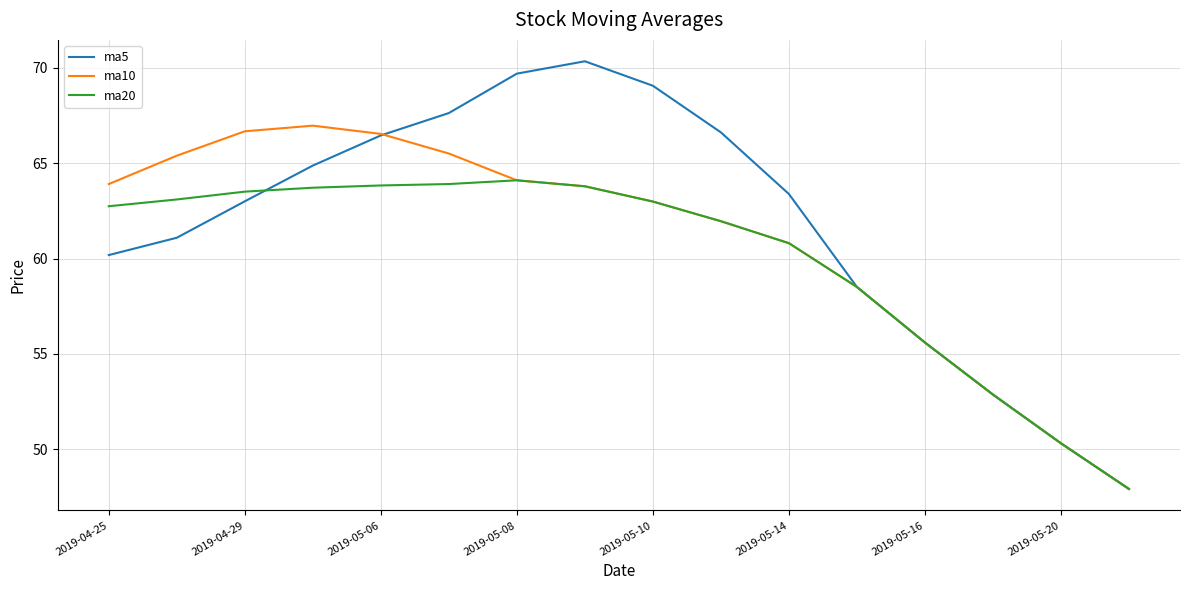

List the series in order of their overall mean, highest first.

ma5, ma10, ma20